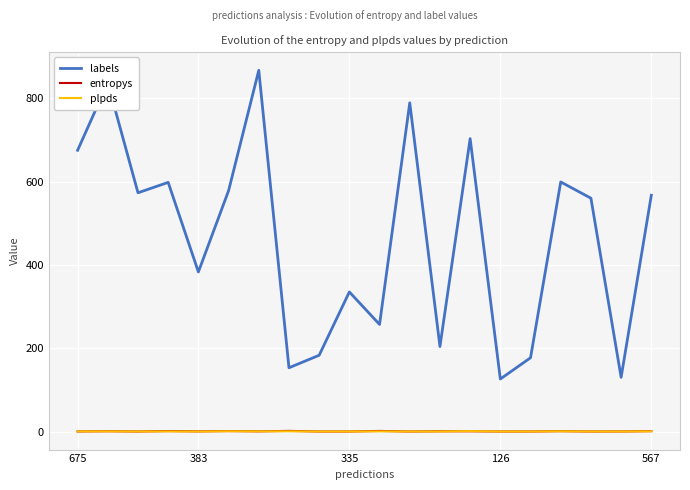

Which series has the largest total across all categories?

labels